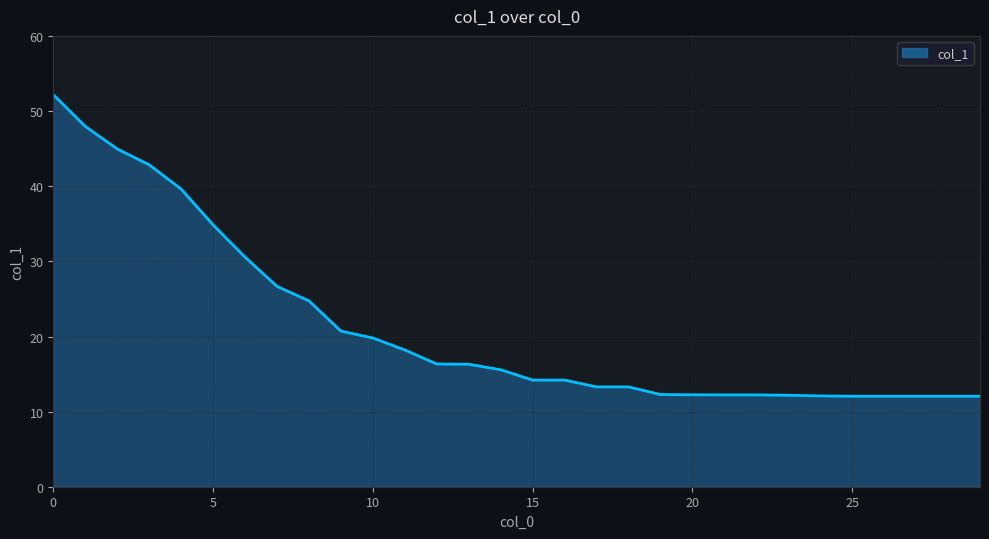

What is the difference between the maximum and minimum values?

40.2